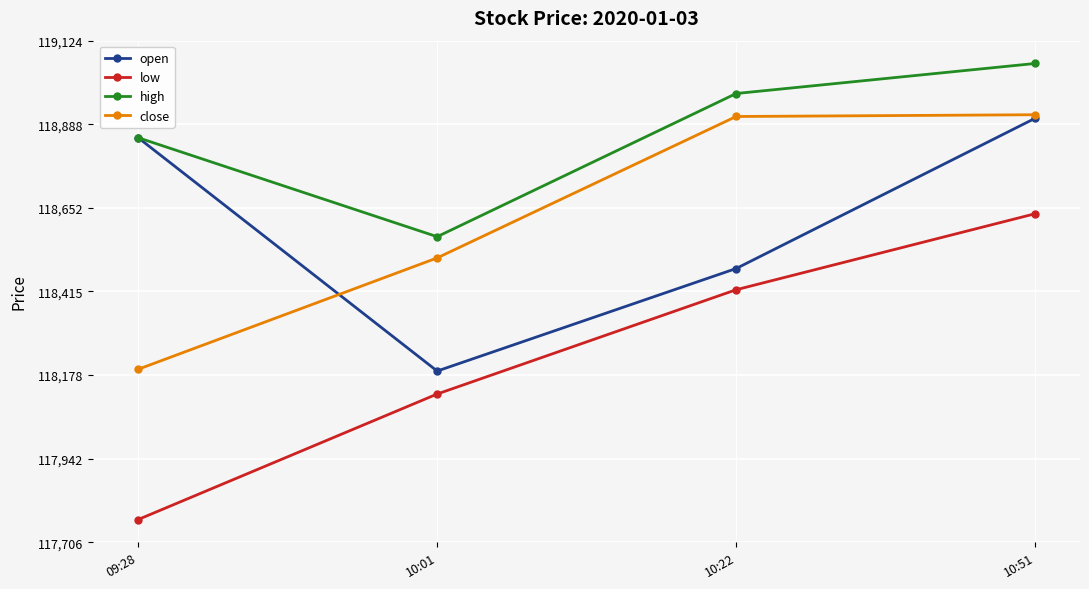

True or false: close and low cross at least once.

False